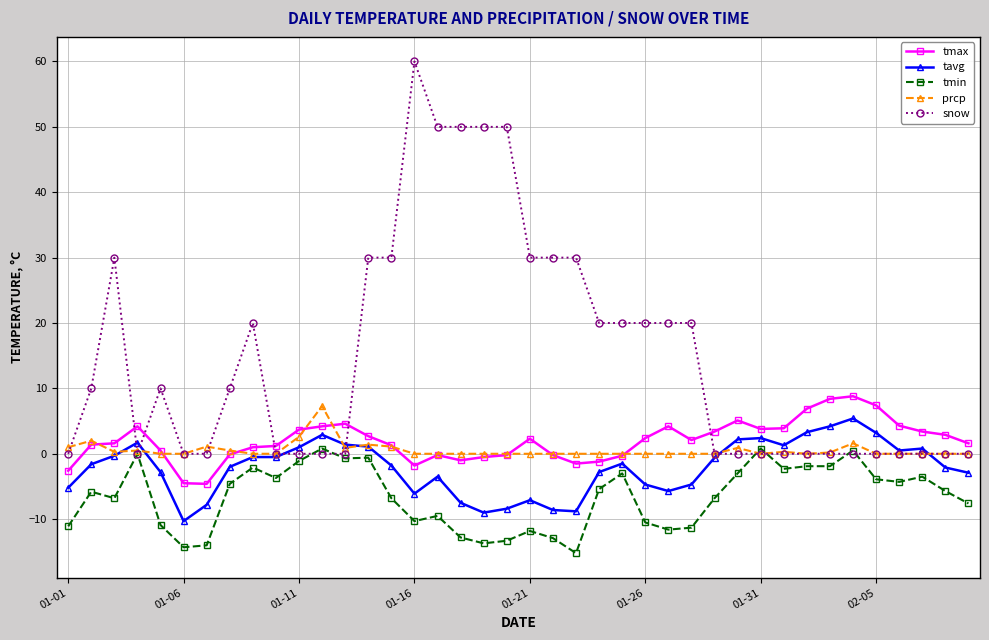

True or false: snow and tmax intersect in this chart.

True